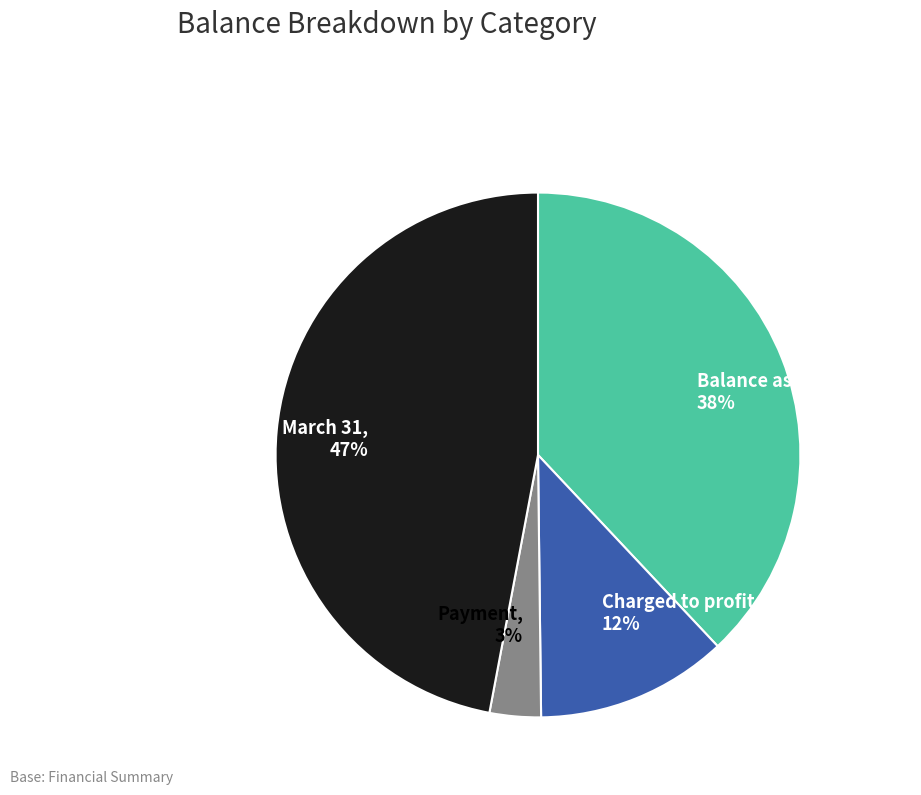

Do Balance as of March 31, 47% and Charged to profit or loss, 12% together represent more than half of the pie?

Yes